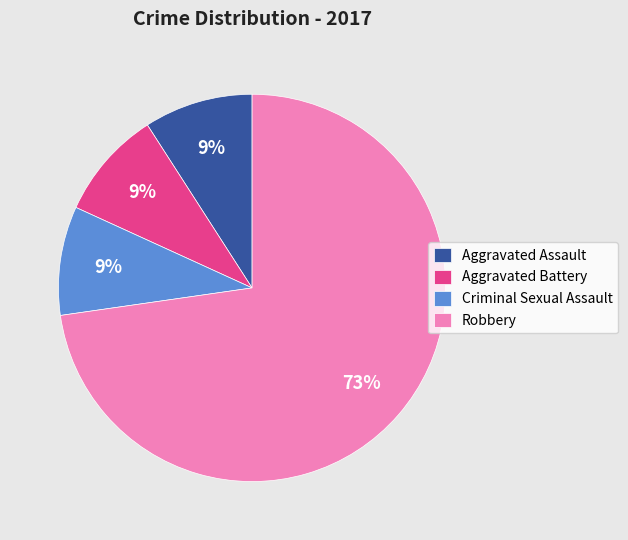

Approximately how many times larger is the value at Aggravated Assault compared to Robbery?

0.1